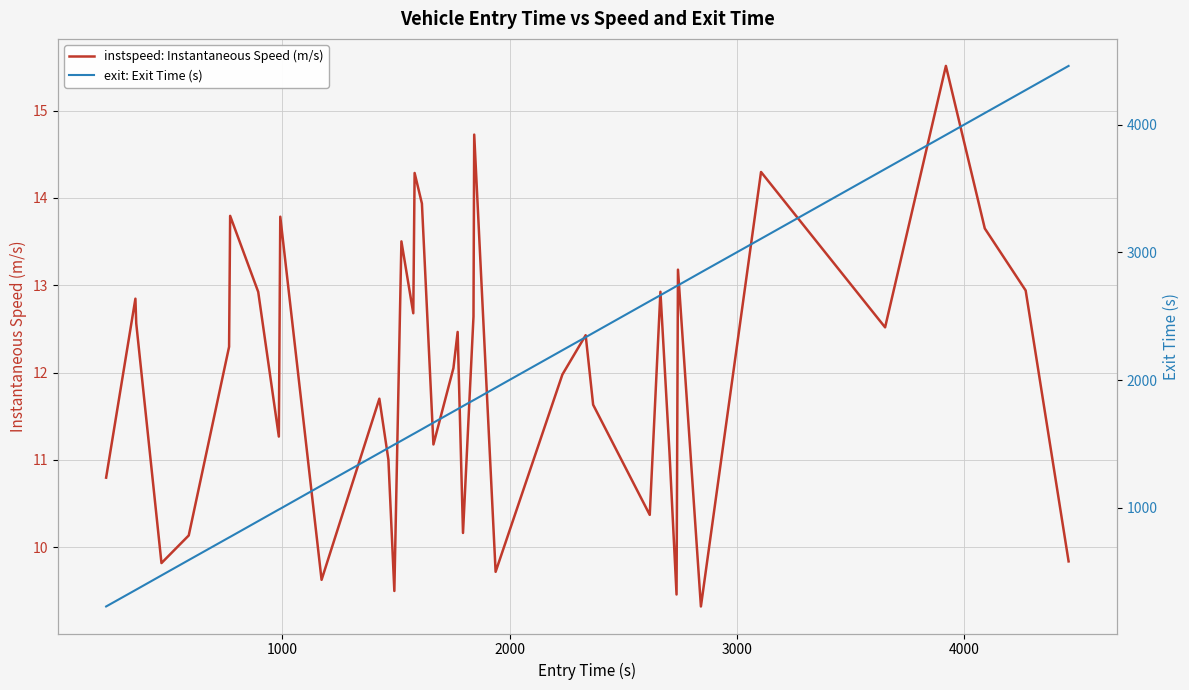

What is the maximum value for instspeed: Instantaneous Speed (m/s)?

15.5